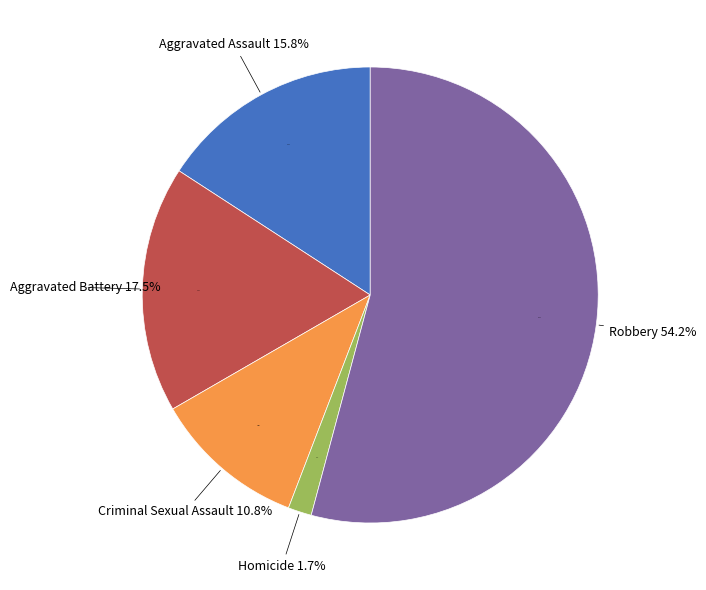

What percentage is the Robbery slice, to the nearest percent?

54%